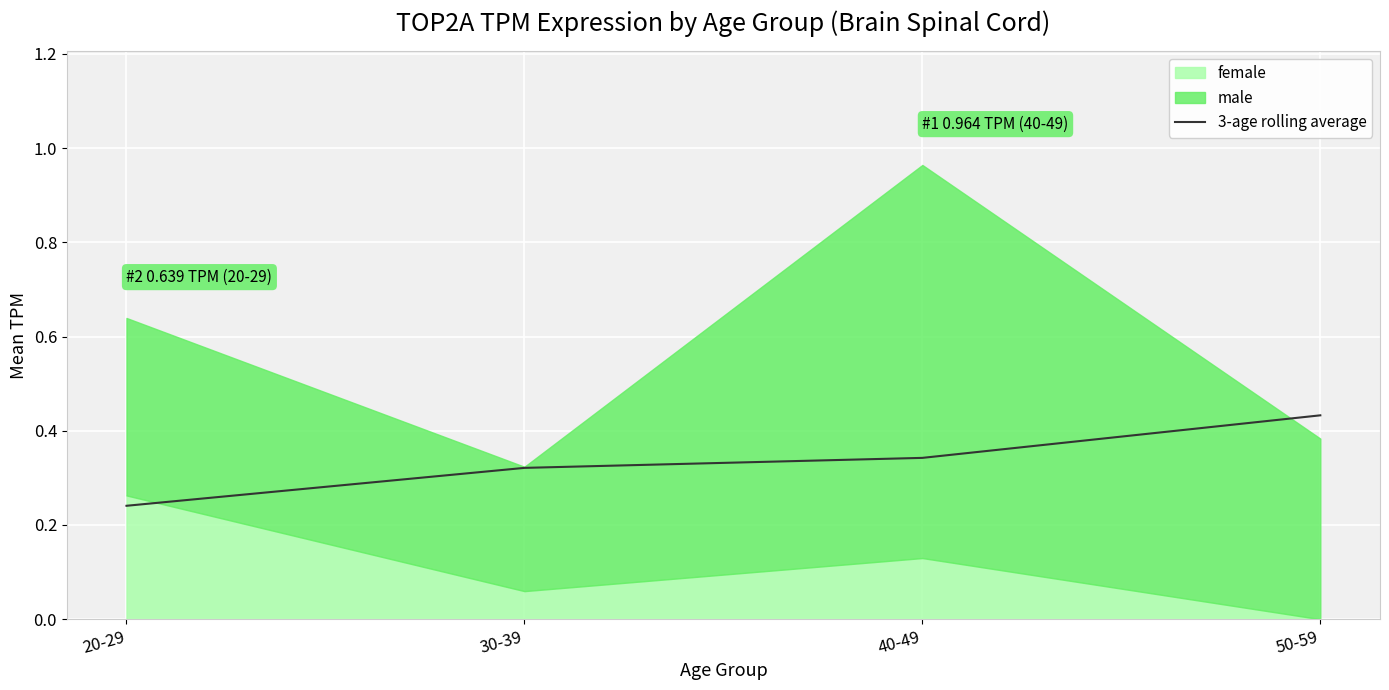

Reading left to right, list all the values displayed in this chart.

20-29=0.2	30-39=0.3	40-49=0.3	50-59=0.4